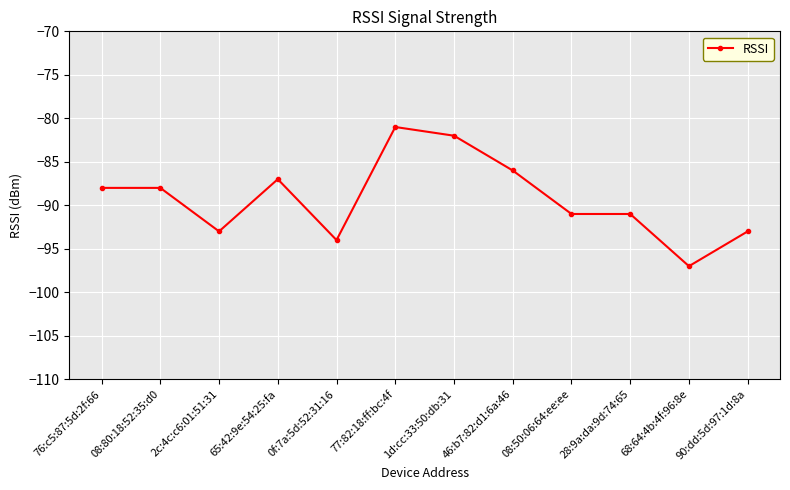

Is it true that the value at 65:42:9e:54:25:fa is -51?

False